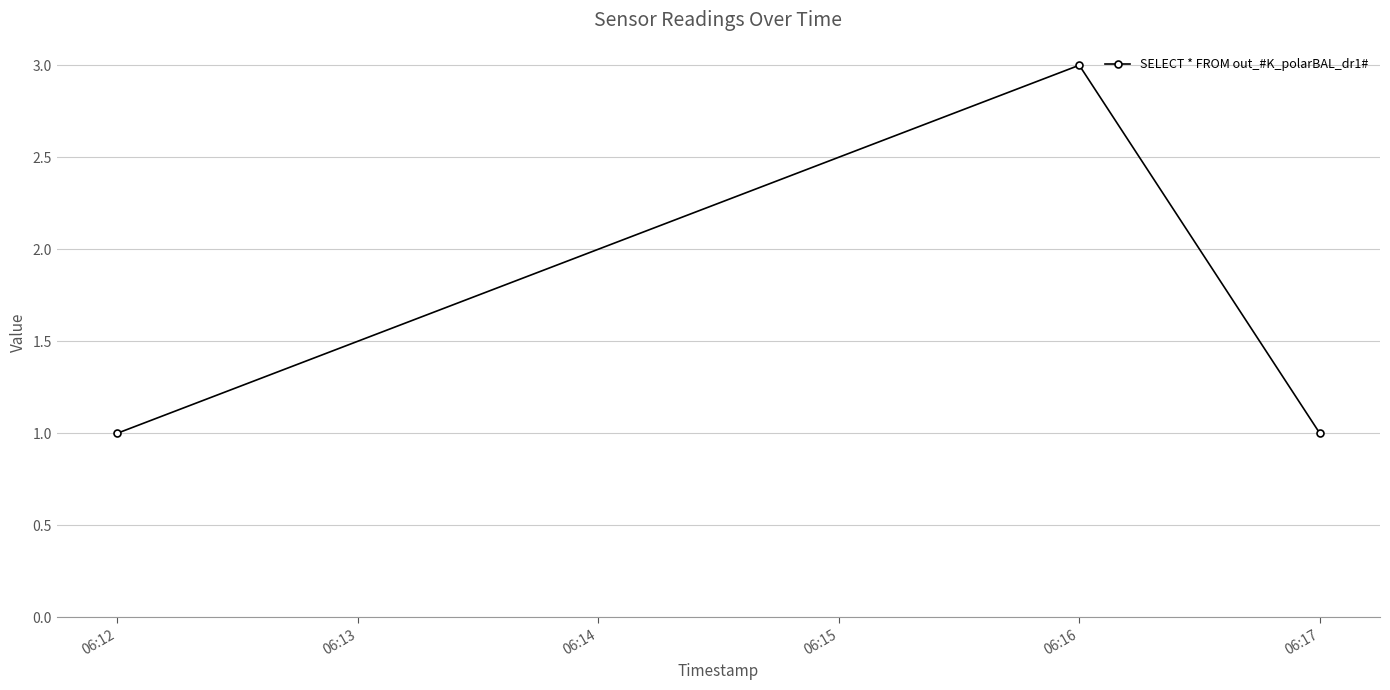

What value does the data have at 06:16?

3